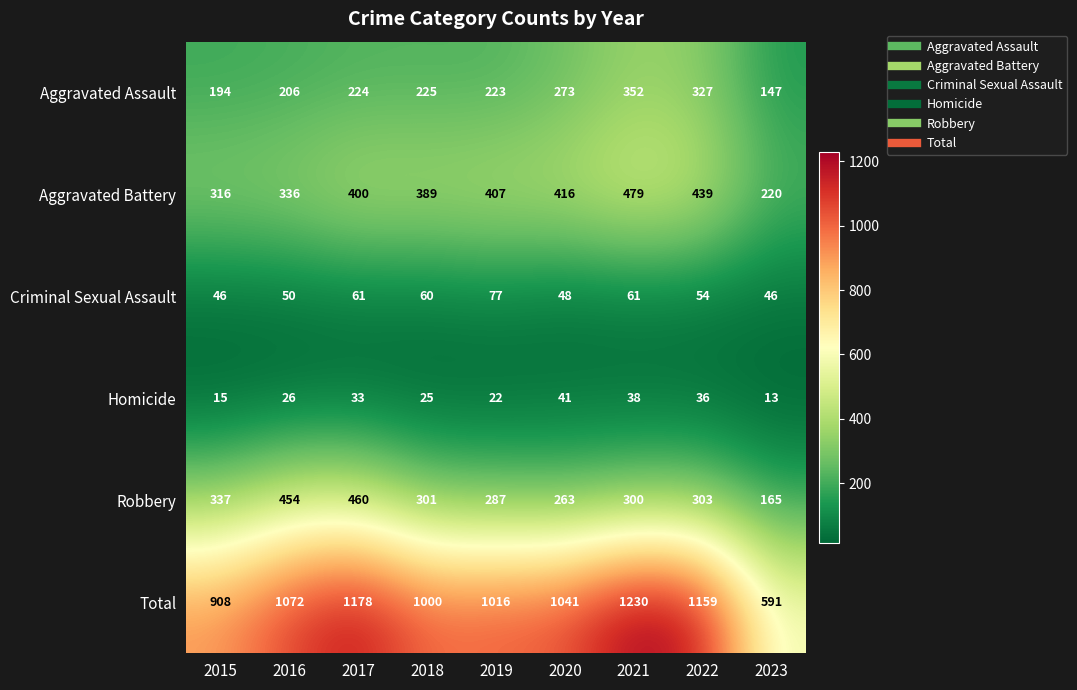

The value of Criminal Sexual Assault at 2018 is 22. True or false?

False